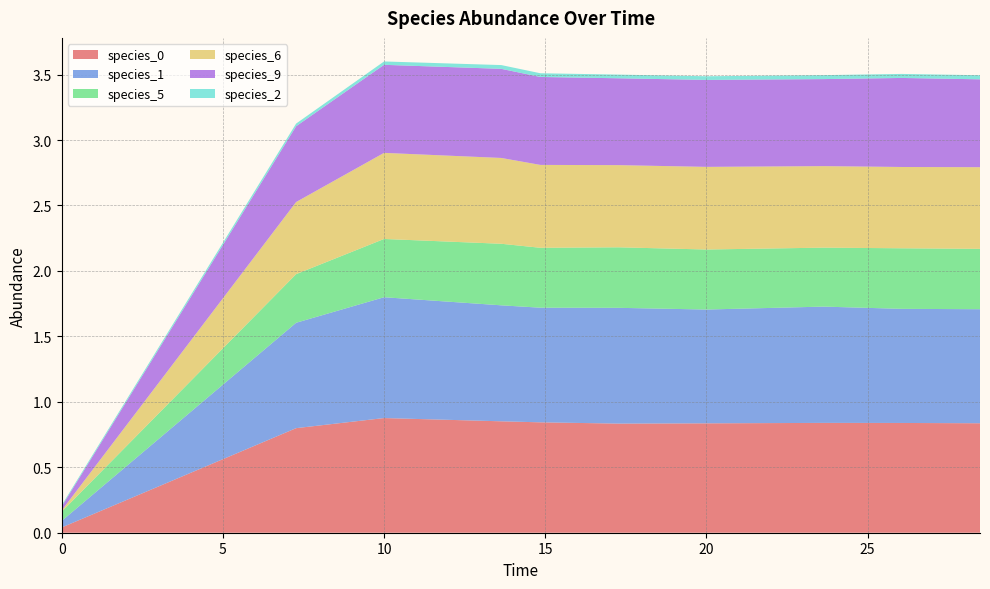

Reading left to right, list all the values displayed in this chart.

species_0: 0.0	0.8	0.9	0.9	0.8	0.8	0.8	0.8	0.8	0.8
species_1: 0.1	0.8	0.9	0.9	0.9	0.9	0.9	0.9	0.9	0.9
species_5: 0.1	0.4	0.4	0.5	0.5	0.5	0.5	0.5	0.5	0.5
species_6: 0.0	0.6	0.7	0.7	0.6	0.6	0.6	0.6	0.6	0.6
species_9: 0.0	0.6	0.7	0.7	0.7	0.7	0.7	0.7	0.7	0.7
species_2: 0.0	0.0	0.0	0.0	0.0	0.0	0.0	0.0	0.0	0.0